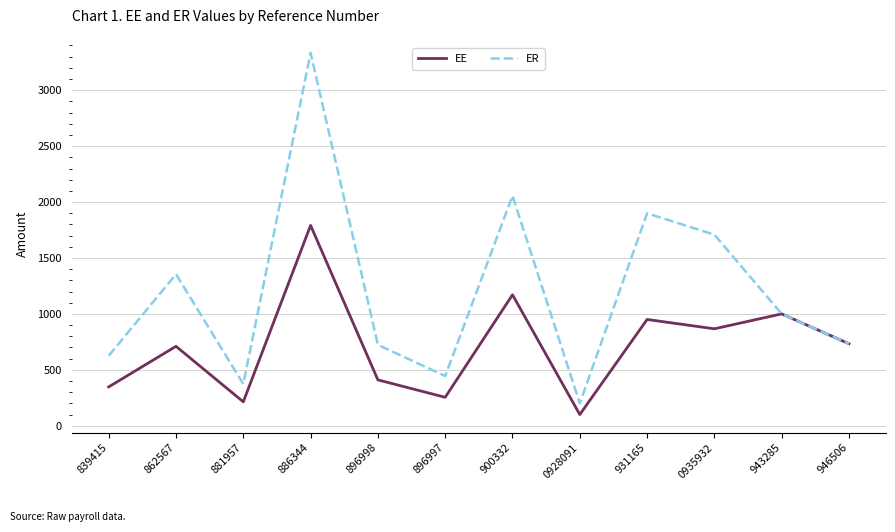

The ER series shows 2761.9 at 0935932. True or false?

False